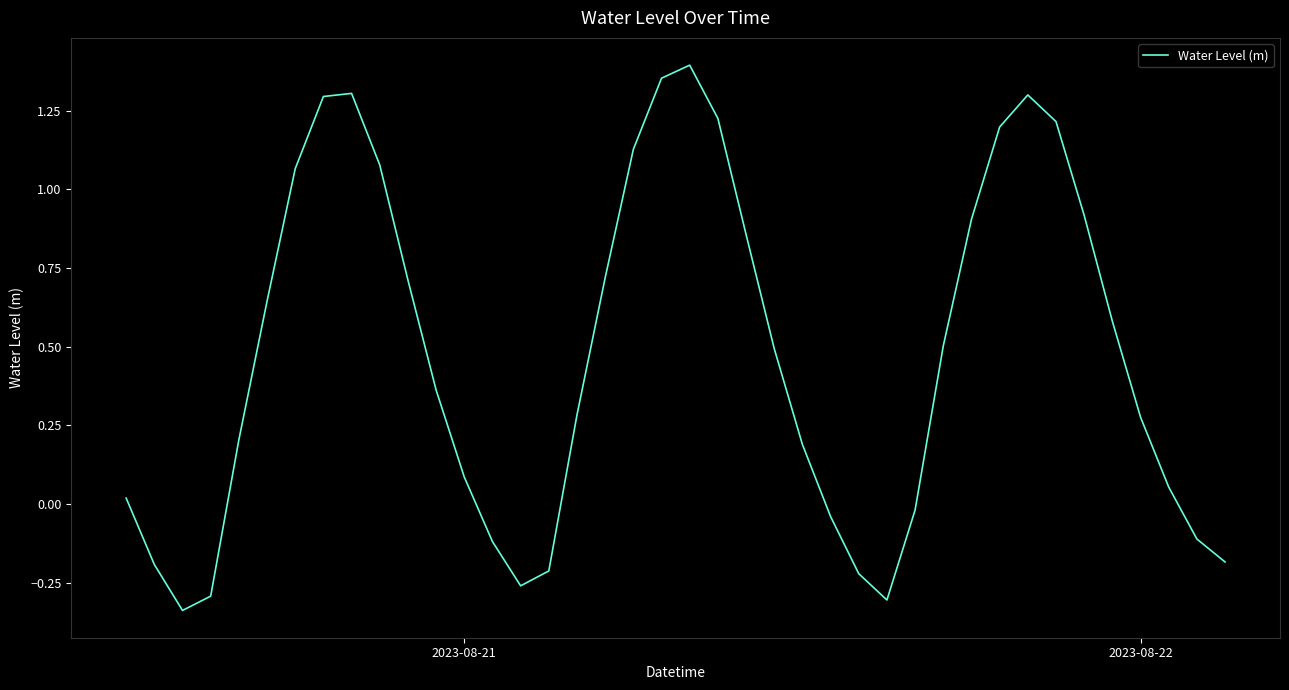

What is the difference between the maximum and minimum values?

1.7